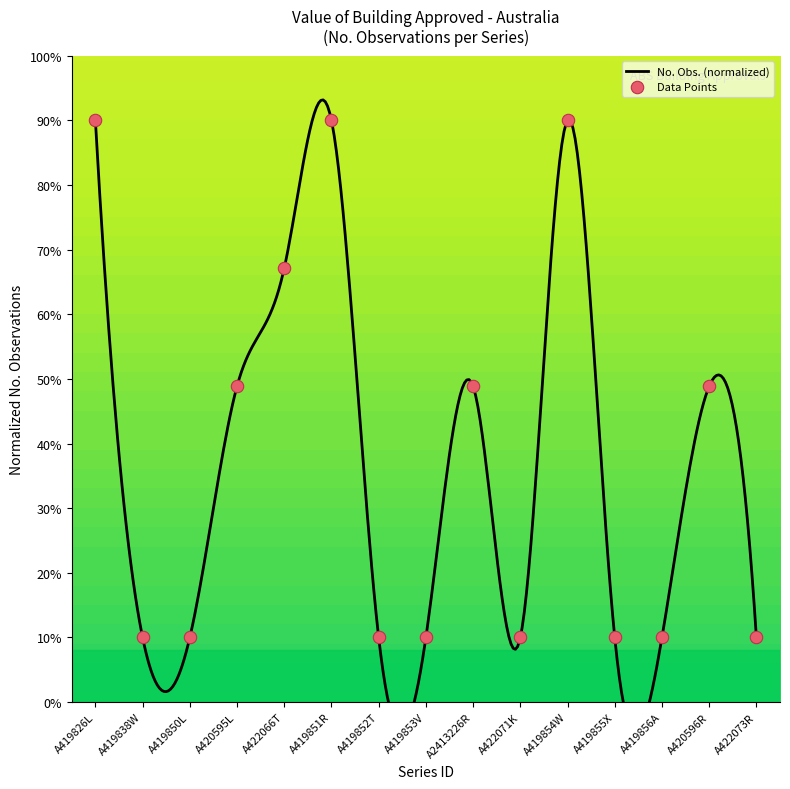

Between A419856A and A419826L, which is larger?

A419826L